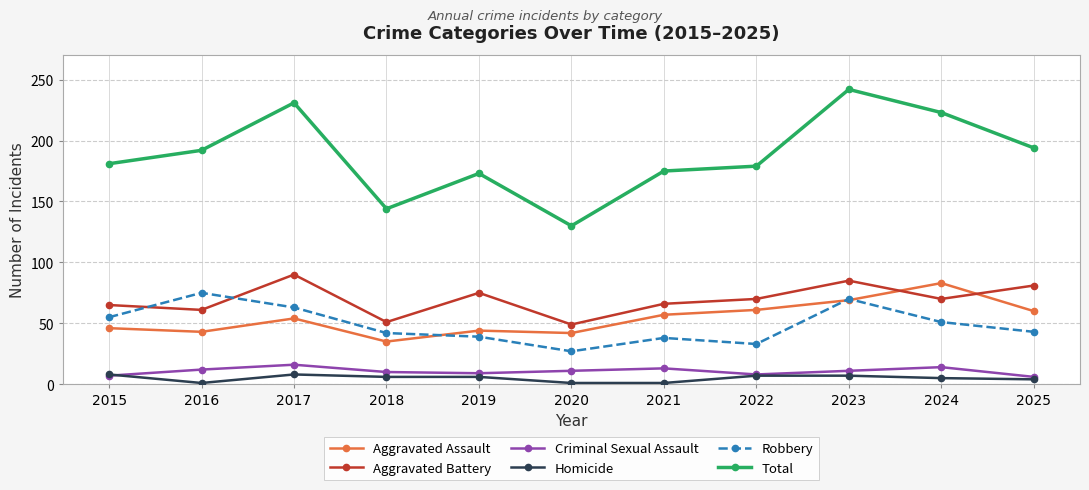

In Total, how many points are higher than both neighbors (excluding endpoints)?

3